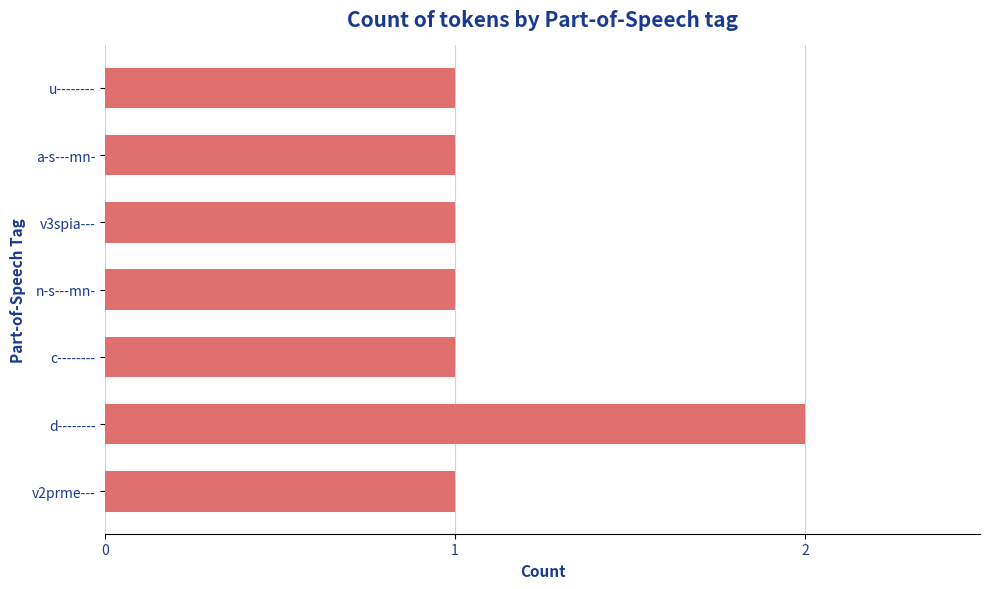

The value at v2prme--- is 1. True or false?

True